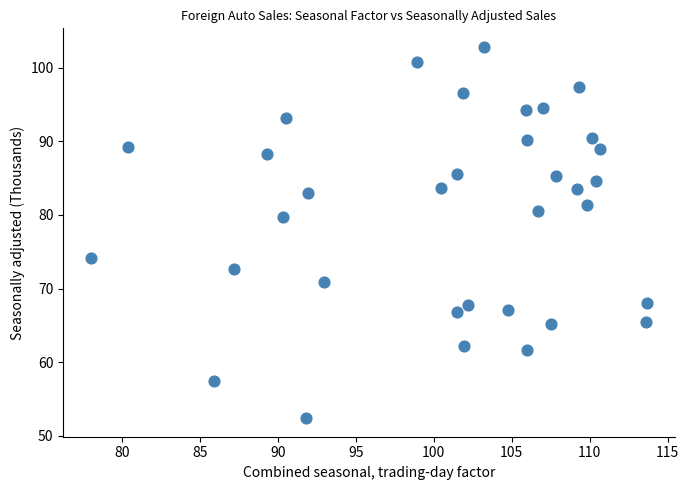

What is the range of Y values (max minus min)?

50.4